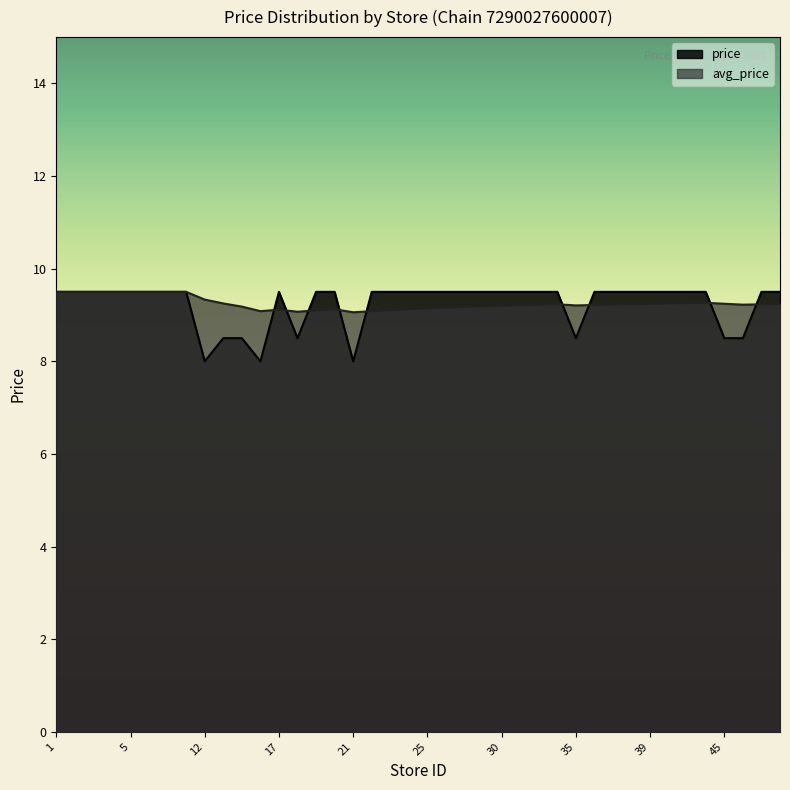

Which series has the largest total across all categories?

avg_price